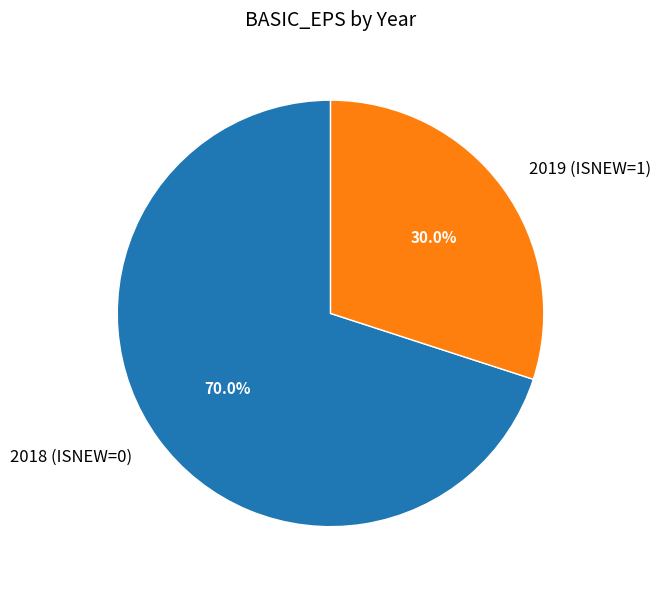

Count the number of slices in the pie.

2